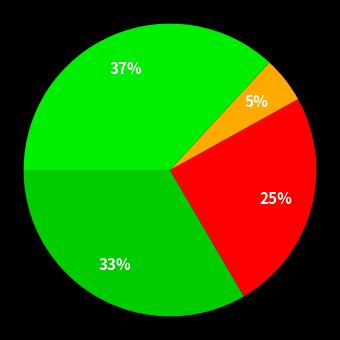

Count the number of slices in the pie.

4